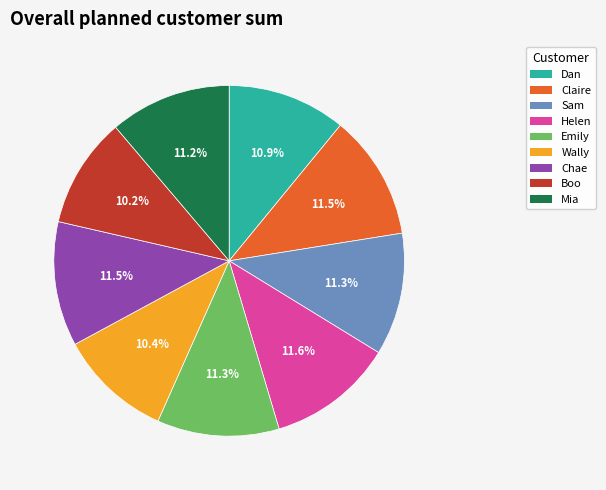

To the nearest percent, what is the average slice percentage?

11%